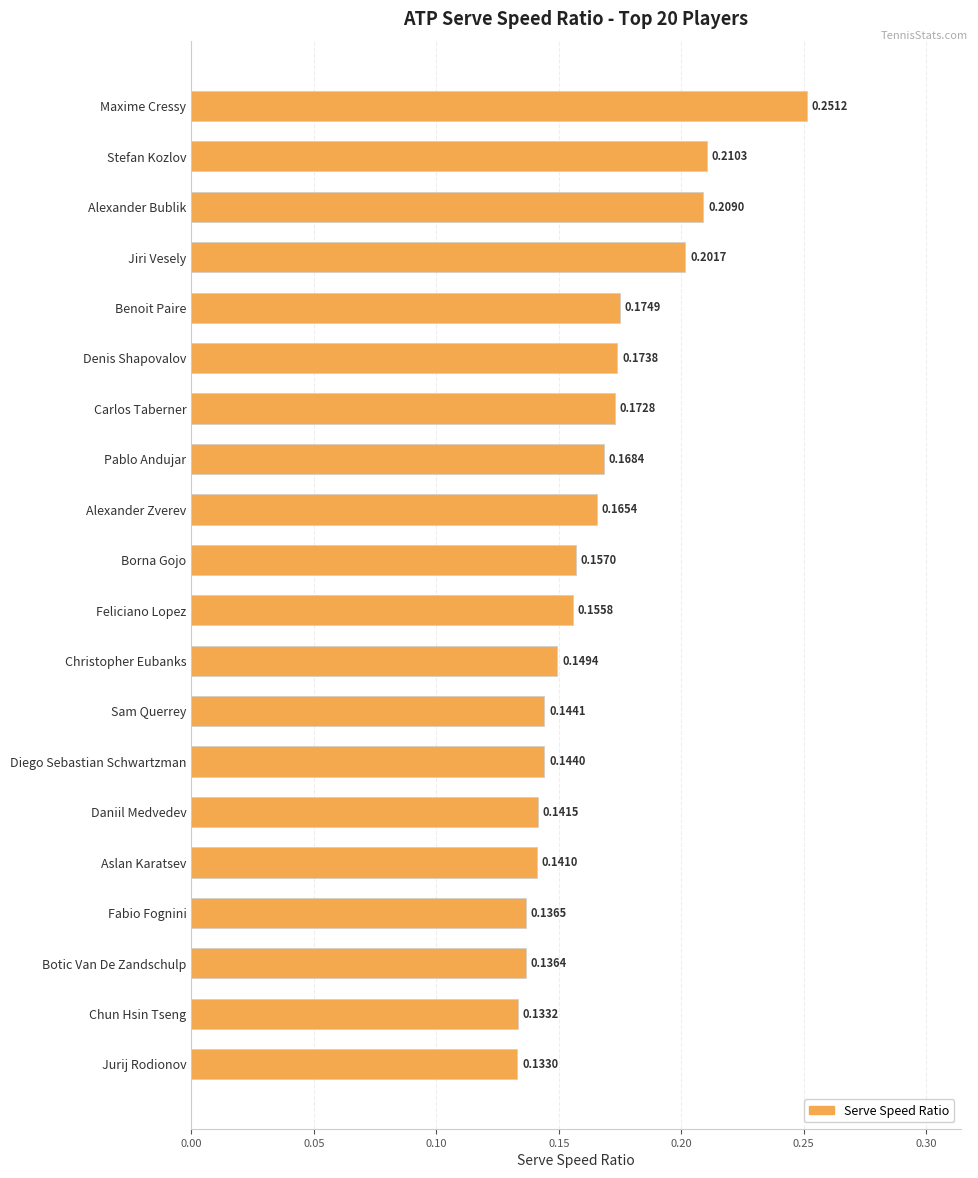

Which category has the highest value across all series?

Maxime Cressy